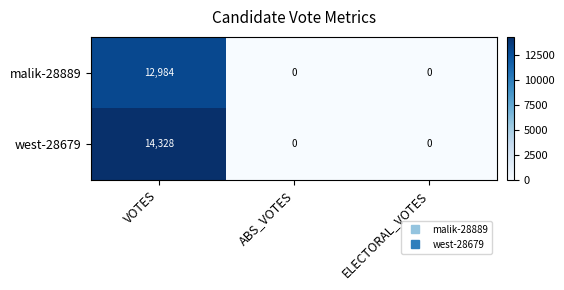

What is the difference between the maximum and minimum values in the malik-28889 series?

12984